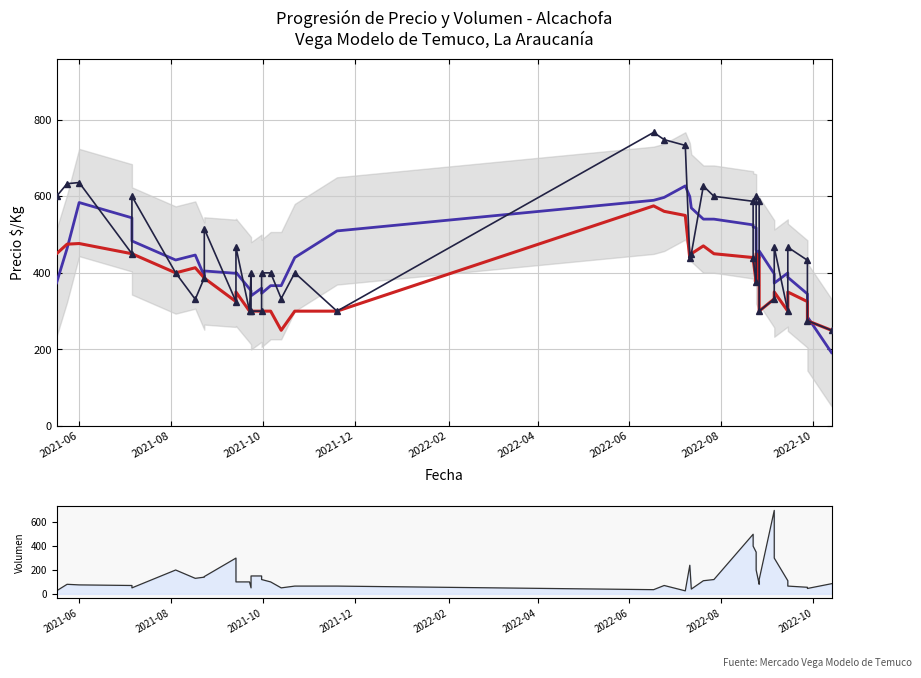

Which series ends up on top after the final intersection of Precio $/Kg Suavizado and Volumen?

Precio $/Kg Suavizado